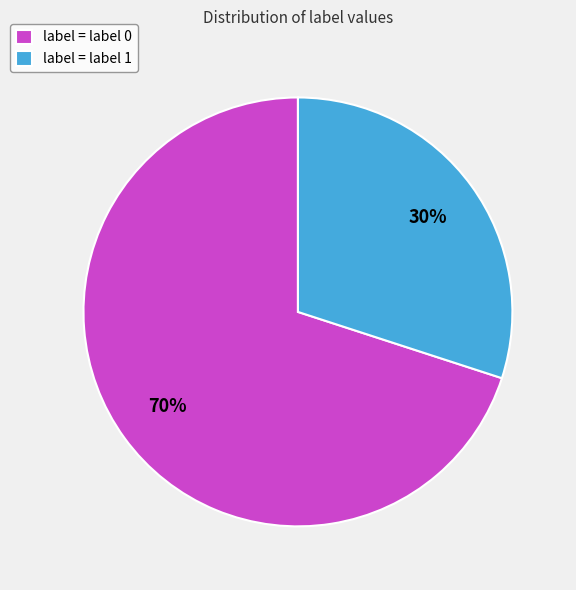

To the nearest percent, what percentage of the pie is label = label 0?

70%